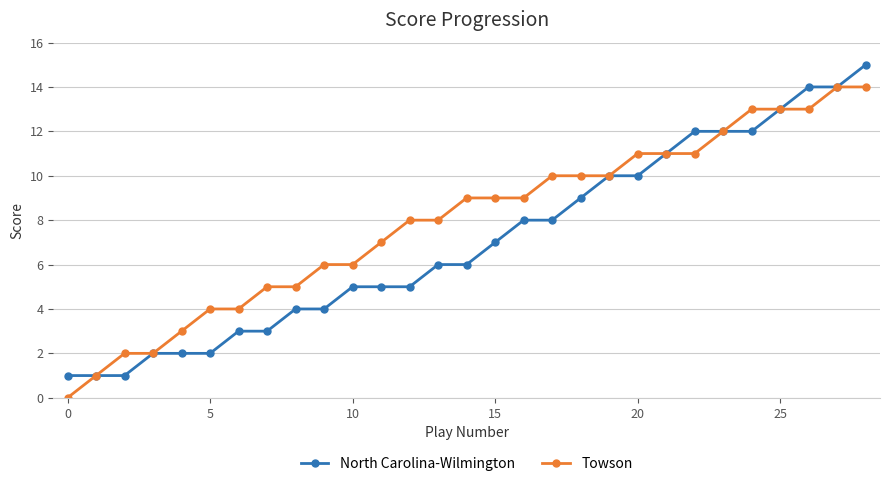

Which series has the largest total across all categories?

Towson